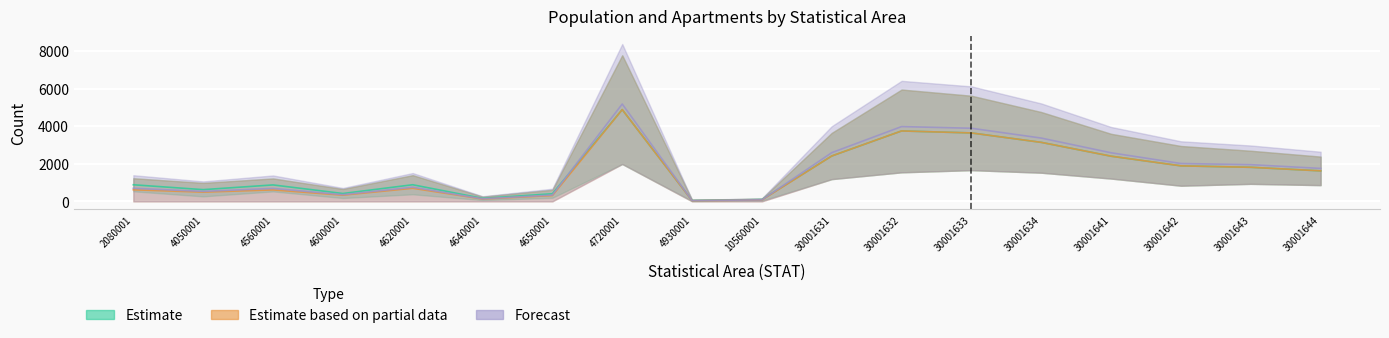

How many interior local peaks does the pop_cbs series have?

4